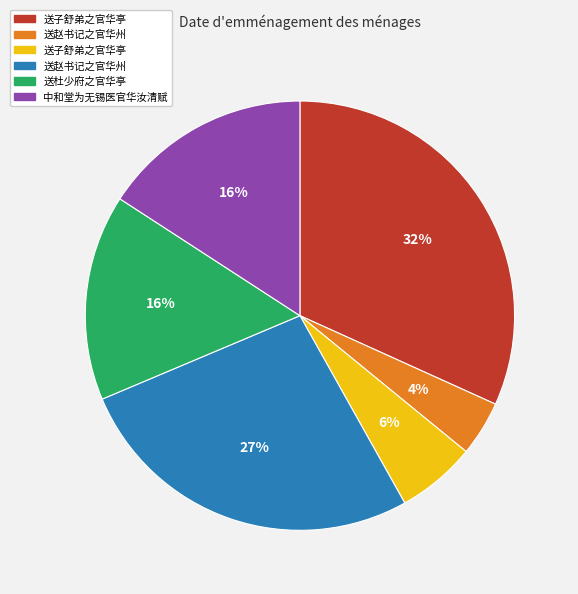

Is there a majority slice in this chart?

No